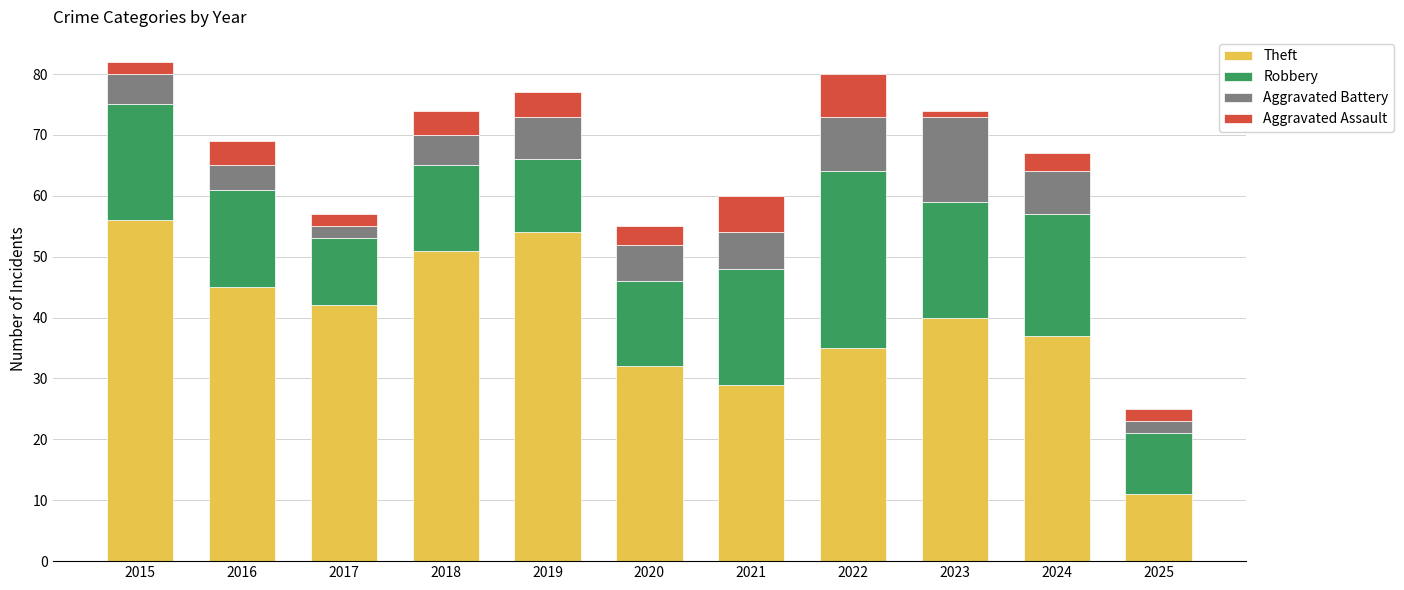

Is it true that Theft equals 75 at 2015?

False